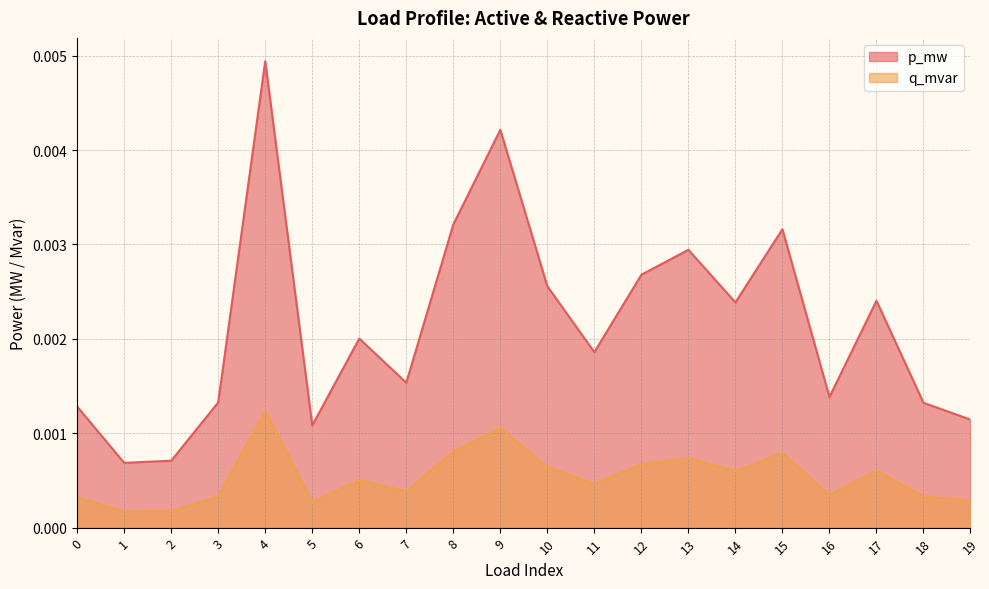

At which label does p_mw reach its minimum?

1